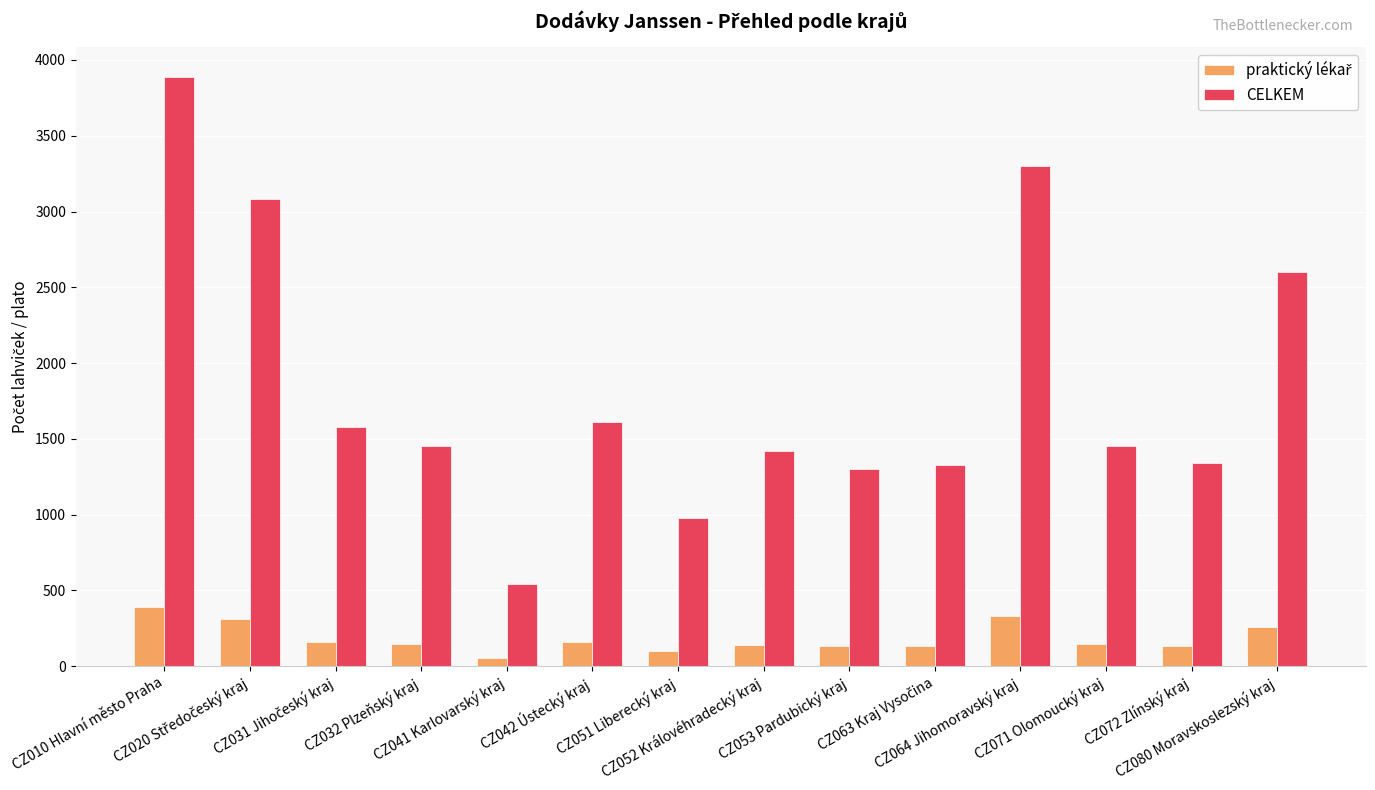

Count the number of categories in the chart.

14